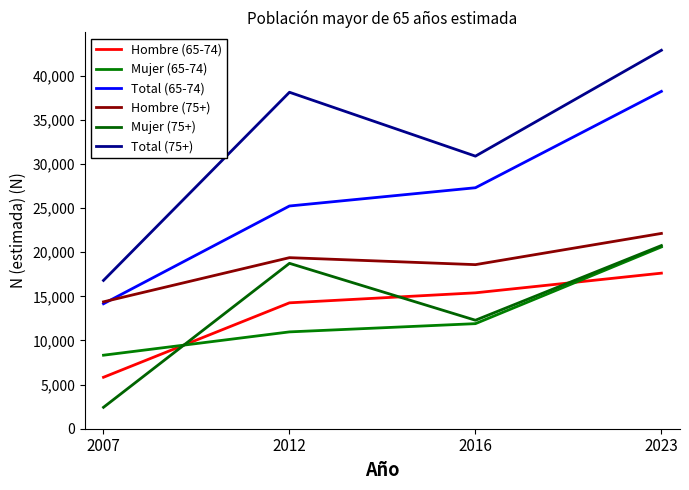

Reading left to right, what are all the values shown in this chart?

Hombre (65-74): 2007=5829	2012=14261	2016=15394	2023=17622
Mujer (65-74): 2007=8328	2012=10969	2016=11902	2023=20592
Total (65-74): 2007=14157	2012=25230	2016=27297	2023=38213
Hombre (75+): 2007=14374	2012=19377	2016=18586	2023=22122
Mujer (75+): 2007=2425	2012=18735	2016=12290	2023=20748
Total (75+): 2007=16799	2012=38113	2016=30876	2023=42870